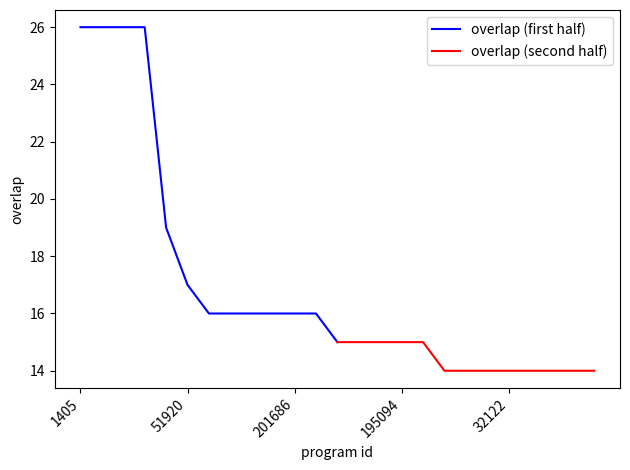

What is the maximum value for overlap (first half)?

26